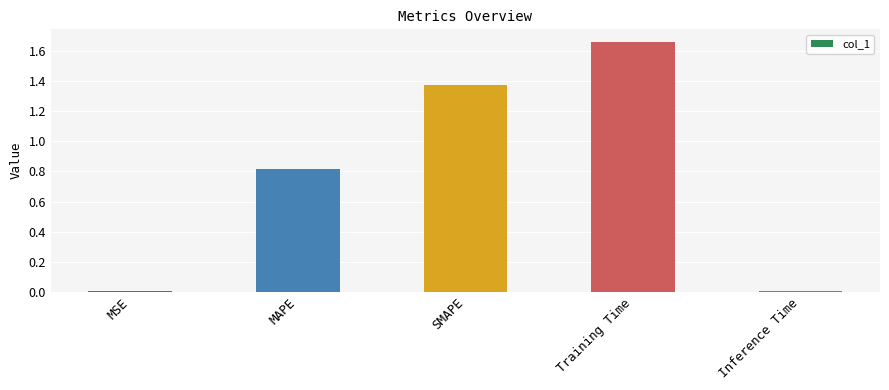

The chart shows a value of 0.6 at Training Time. True or false?

False